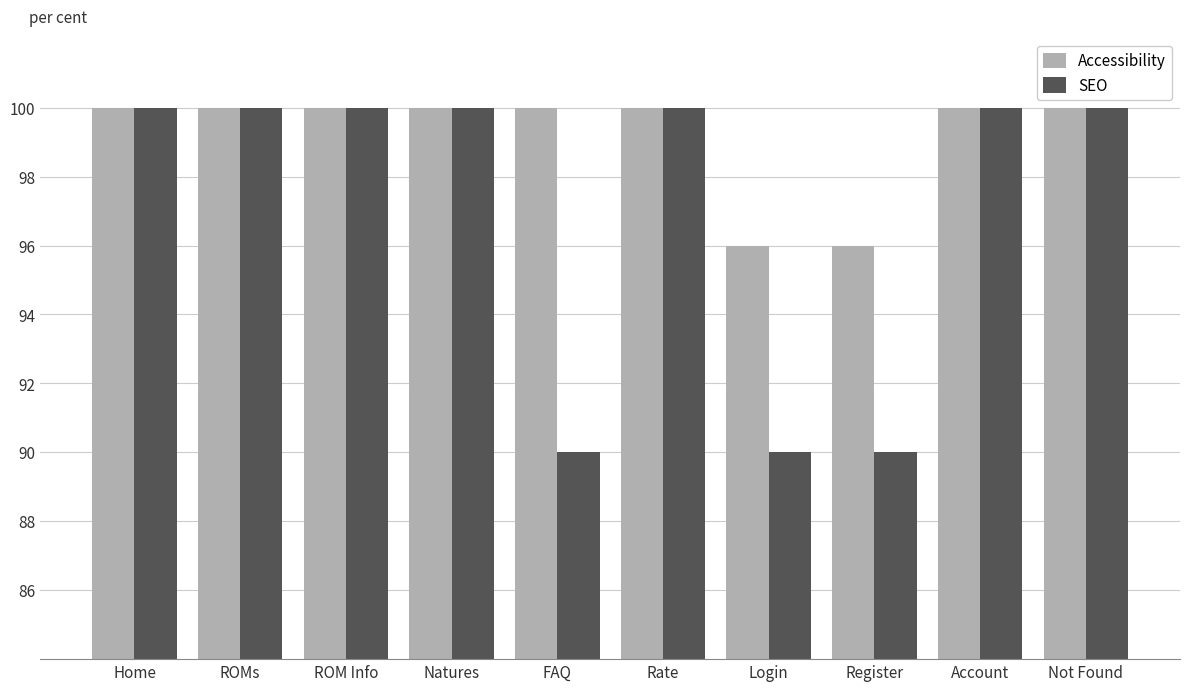

What is the label of the 2nd bar from the left?

ROMs